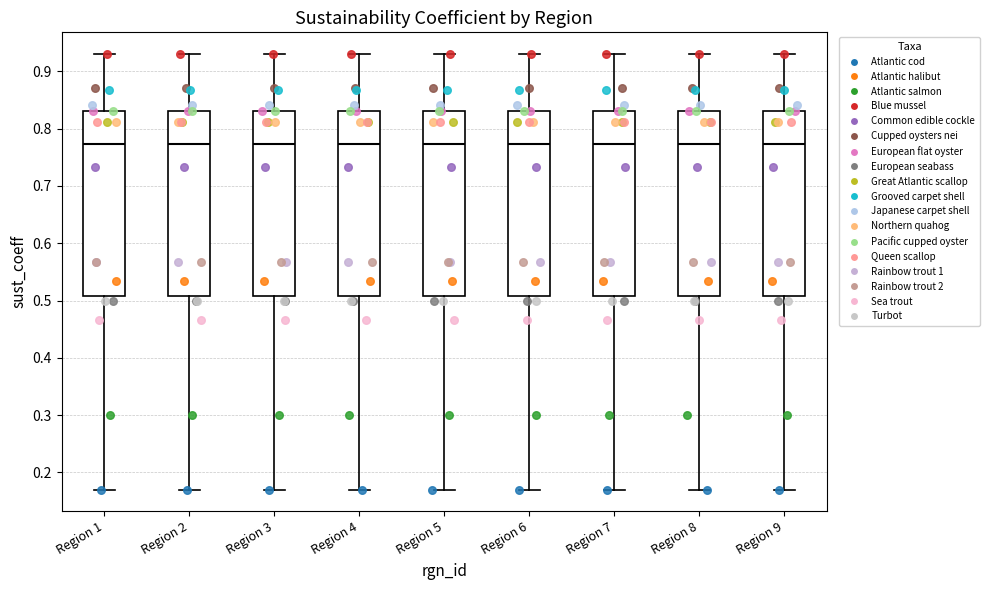

Reading left to right, read every box against the y-axis: the position of its median line, the range the box covers, and the ends of its whiskers. The values are not printed on the chart, so give them approximately, as read against the axis.

Region 1: median 0.77, box 0.51 to 0.83, whiskers 0.17 to 0.93
Region 2: median 0.77, box 0.51 to 0.83, whiskers 0.17 to 0.93
Region 3: median 0.77, box 0.51 to 0.83, whiskers 0.17 to 0.93
Region 4: median 0.77, box 0.51 to 0.83, whiskers 0.17 to 0.93
Region 5: median 0.77, box 0.51 to 0.83, whiskers 0.17 to 0.93
Region 6: median 0.77, box 0.51 to 0.83, whiskers 0.17 to 0.93
Region 7: median 0.77, box 0.51 to 0.83, whiskers 0.17 to 0.93
Region 8: median 0.77, box 0.51 to 0.83, whiskers 0.17 to 0.93
Region 9: median 0.77, box 0.51 to 0.83, whiskers 0.17 to 0.93